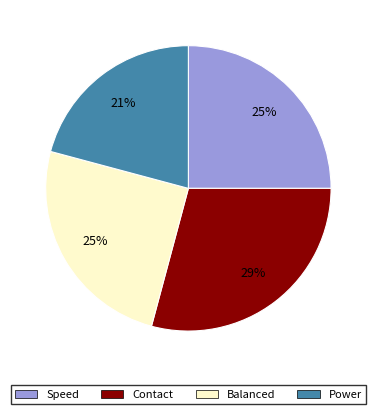

Which slice is the largest?

Contact